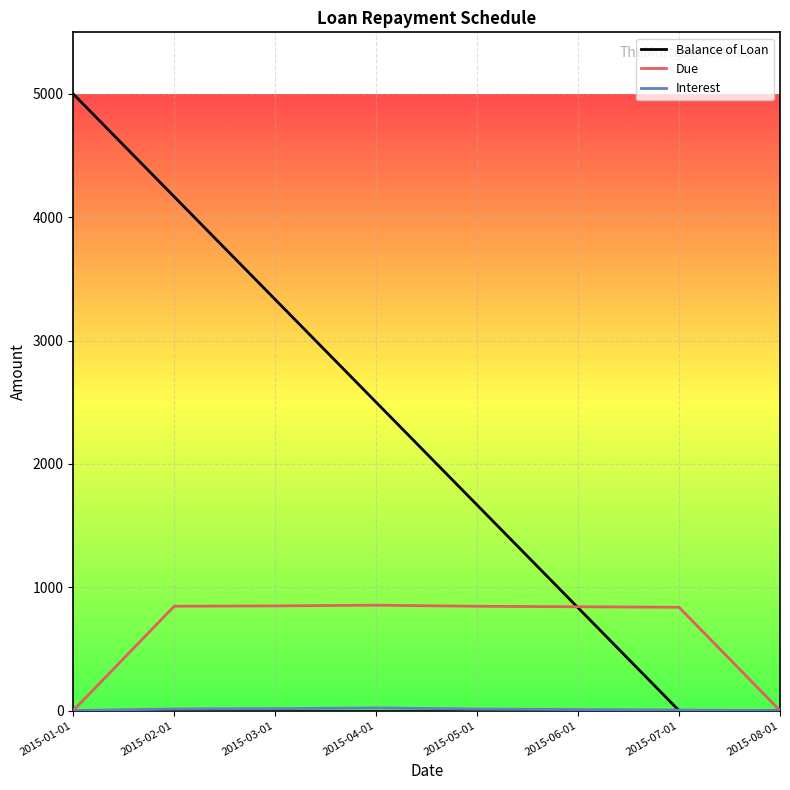

What is the maximum value for Due?

854.6